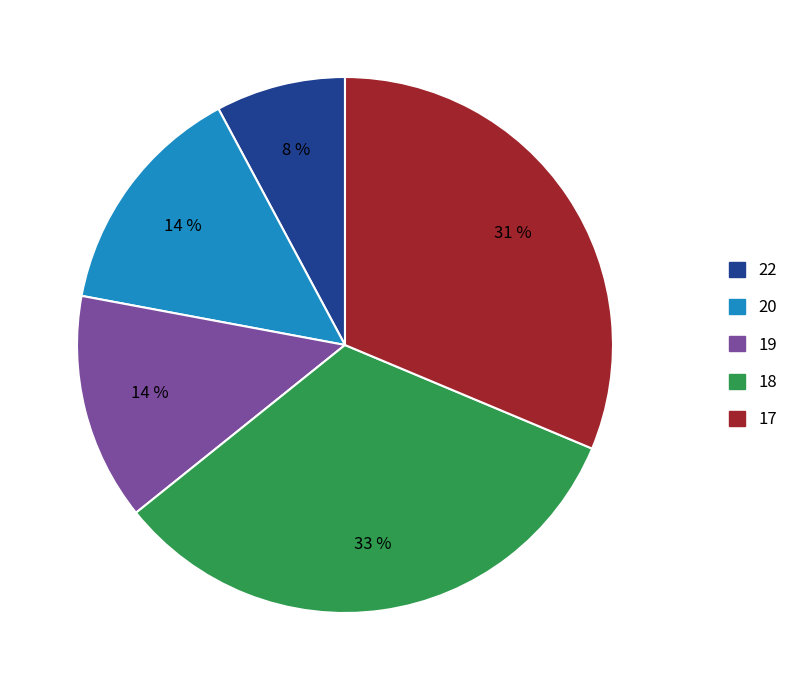

Count the number of slices in the pie.

5